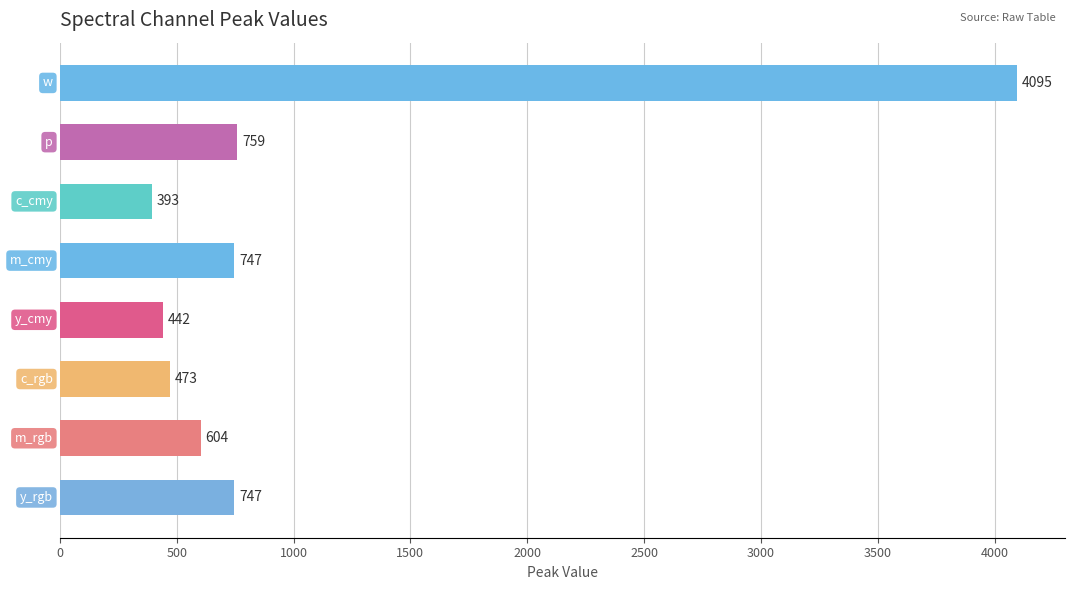

What is the minimum value shown in the chart?

392.7